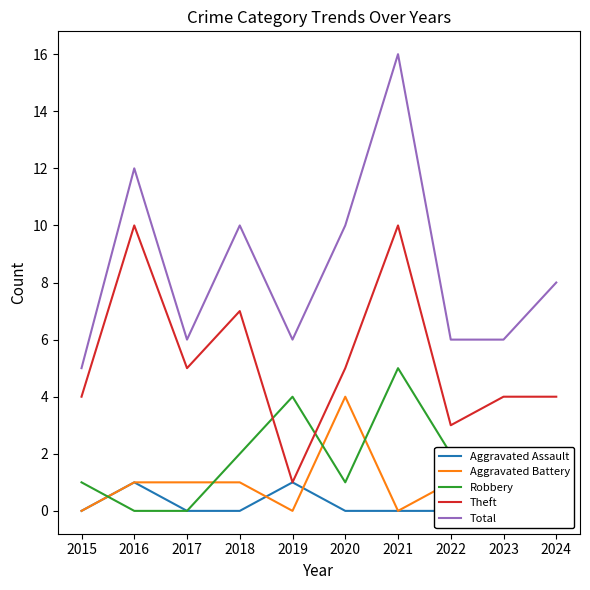

True or false: Theft and Aggravated Battery intersect in this chart.

False